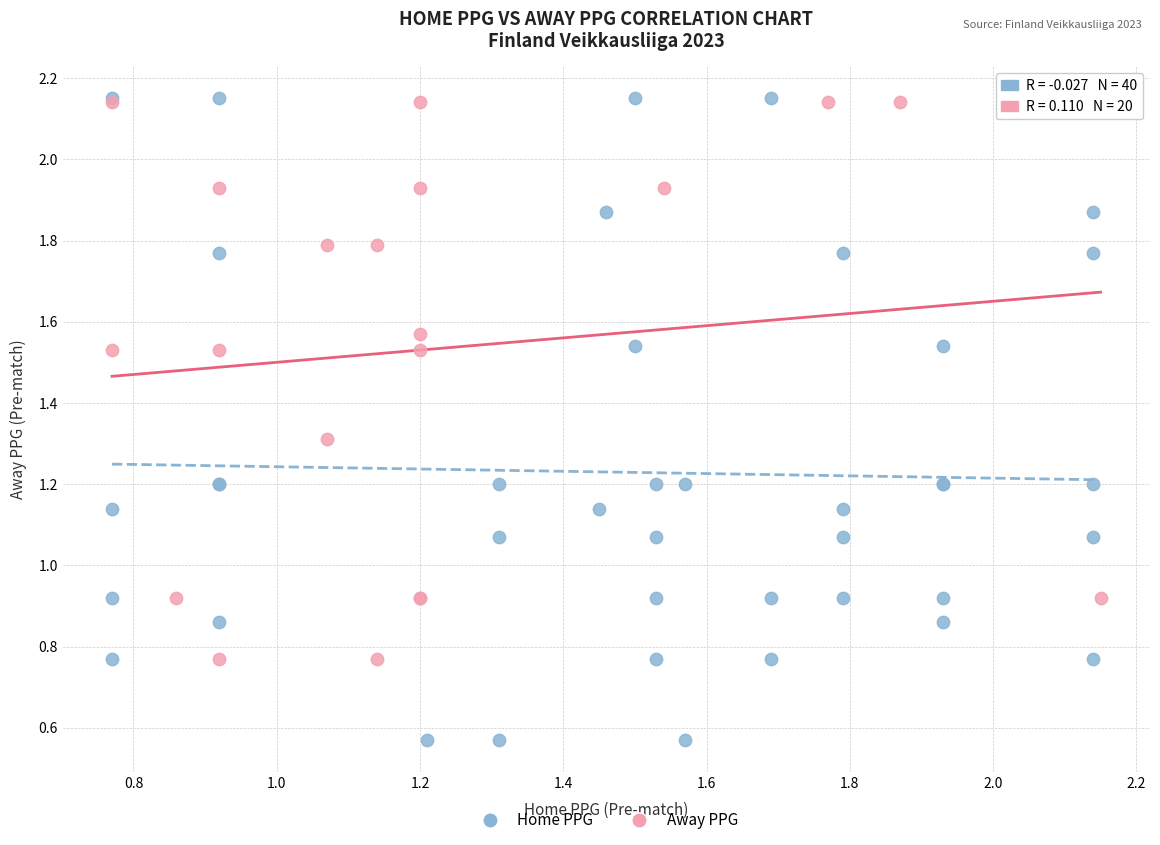

Which series has the widest spread of Y values?

Home PPG